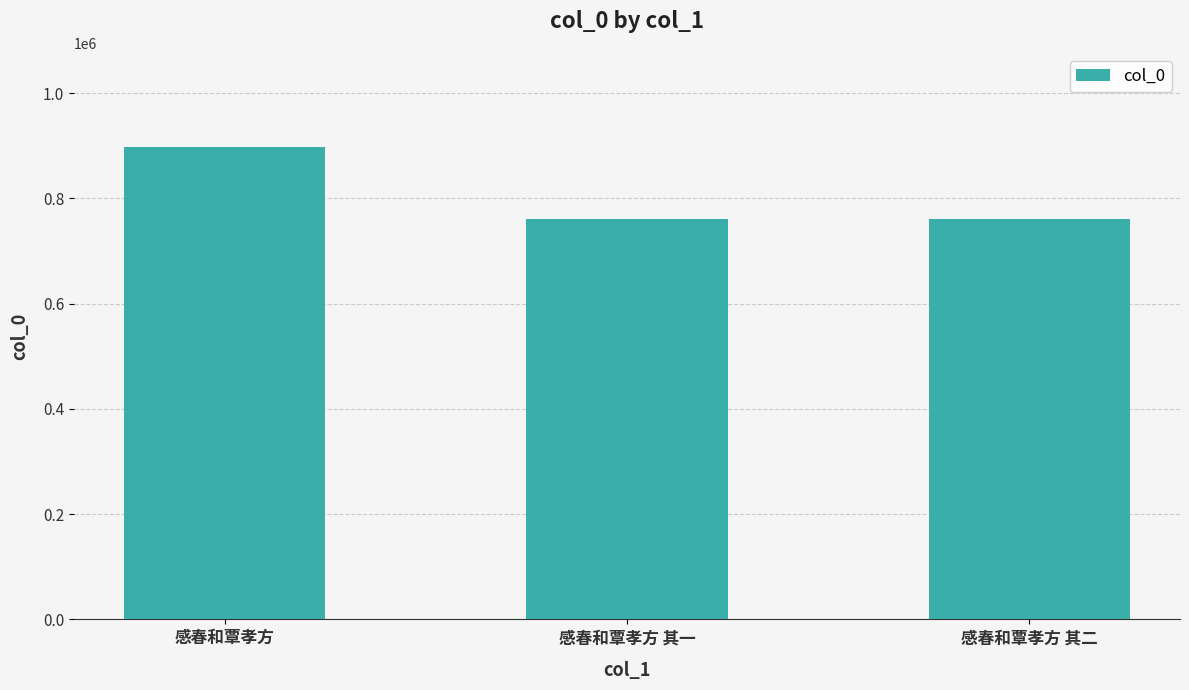

Read the value at 感春和覃孝方 其一, to the nearest 10.

760200